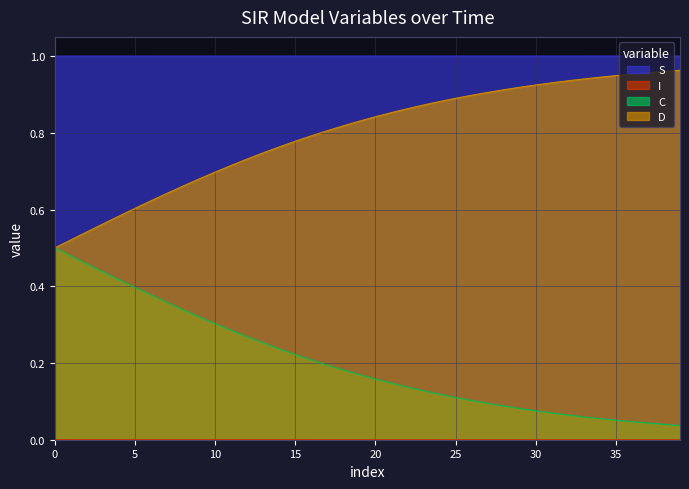

True or false: D and I intersect in this chart.

False